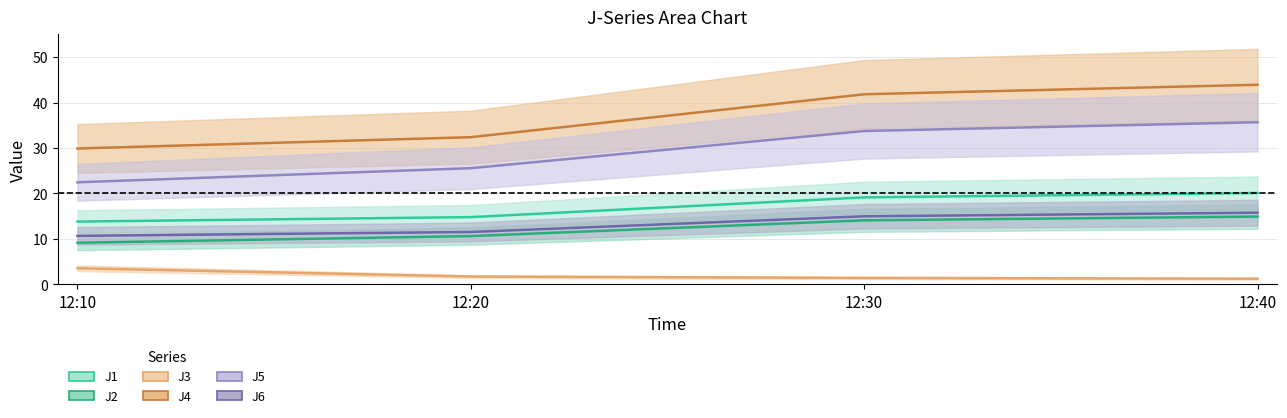

List the labels in order of J3 value, largest first.

12:10, 12:20, 12:30, 12:40